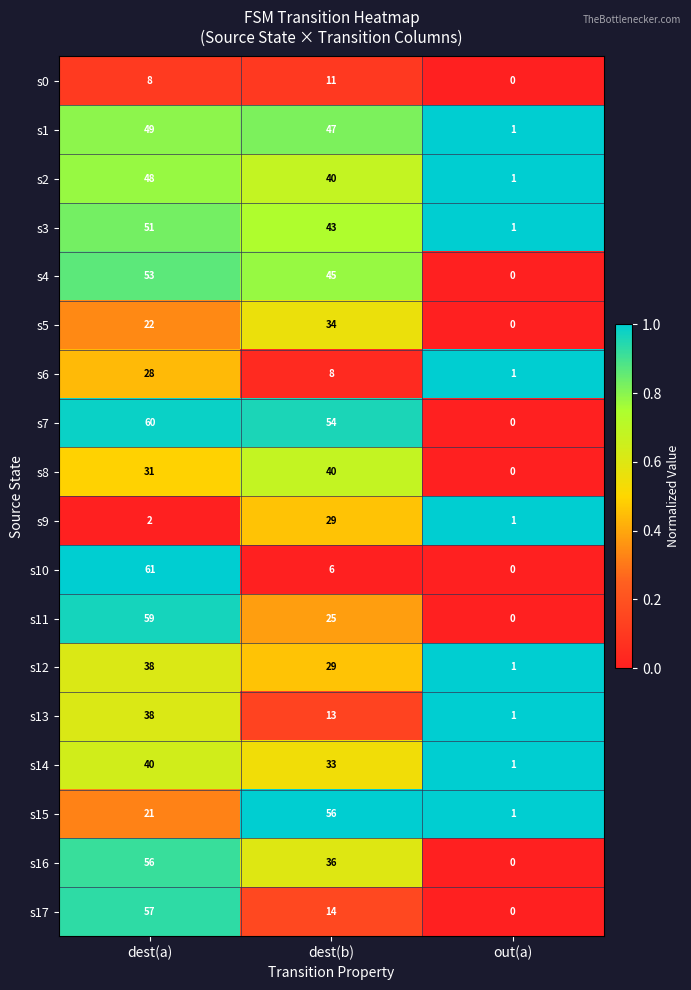

Between dest(b) and out(a), which series saw the biggest shift?

s15